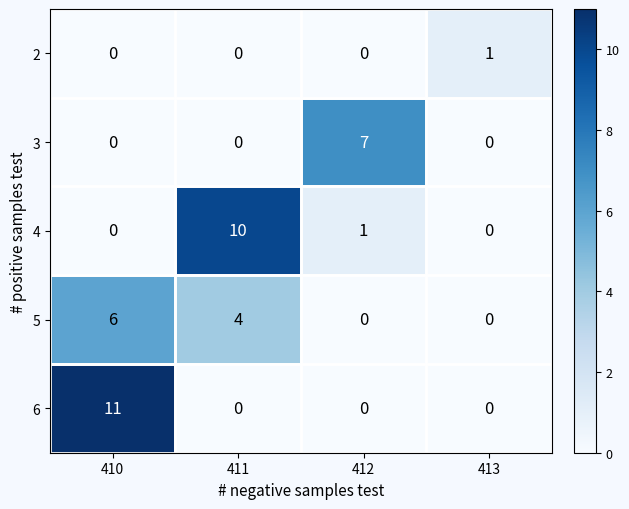

Which series has the widest spread of values?

6